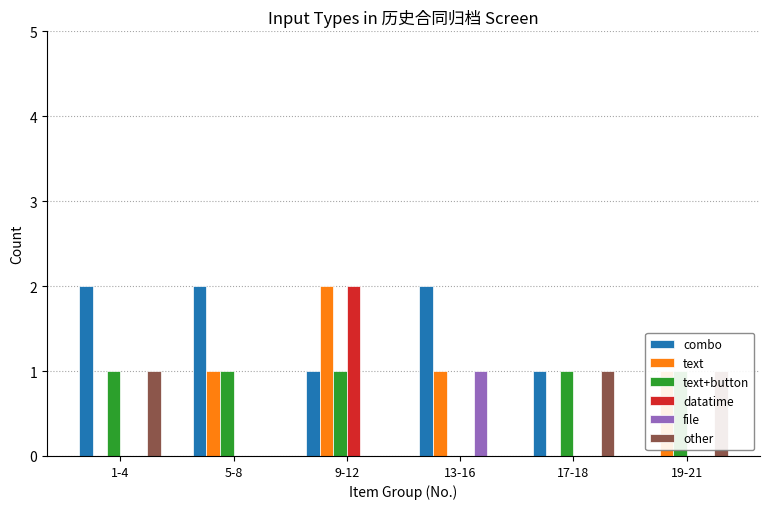

Between 1-4 and 19-21, which series saw the biggest shift?

combo